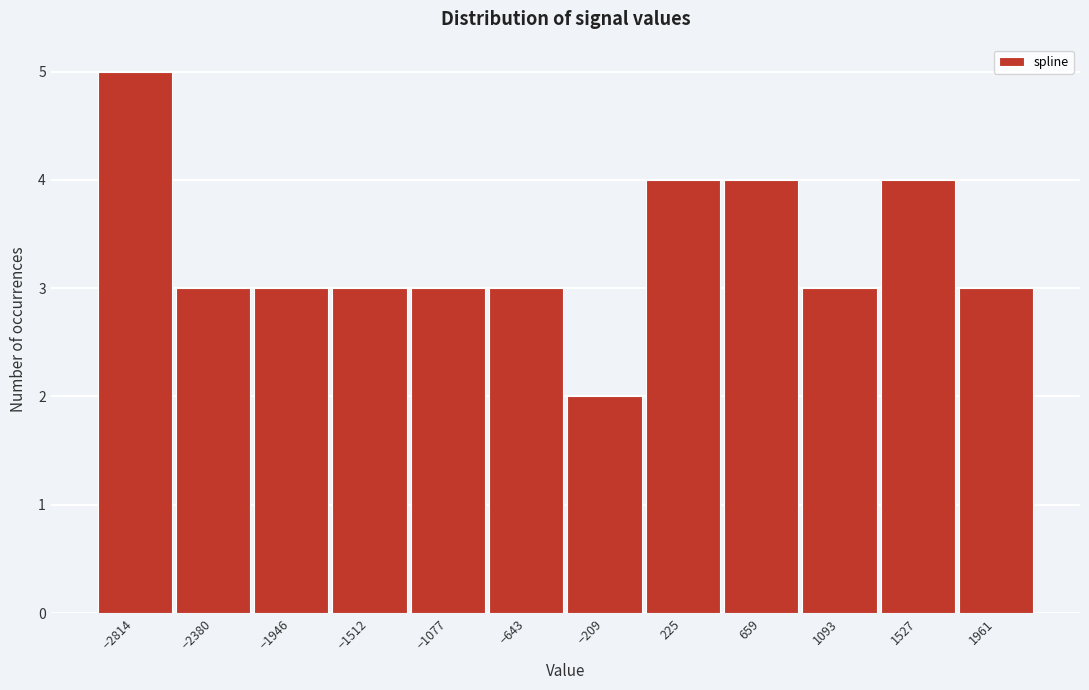

Reading left to right, extract all data points from this chart.

5	3	3	3	3	3	2	4	4	3	4	3